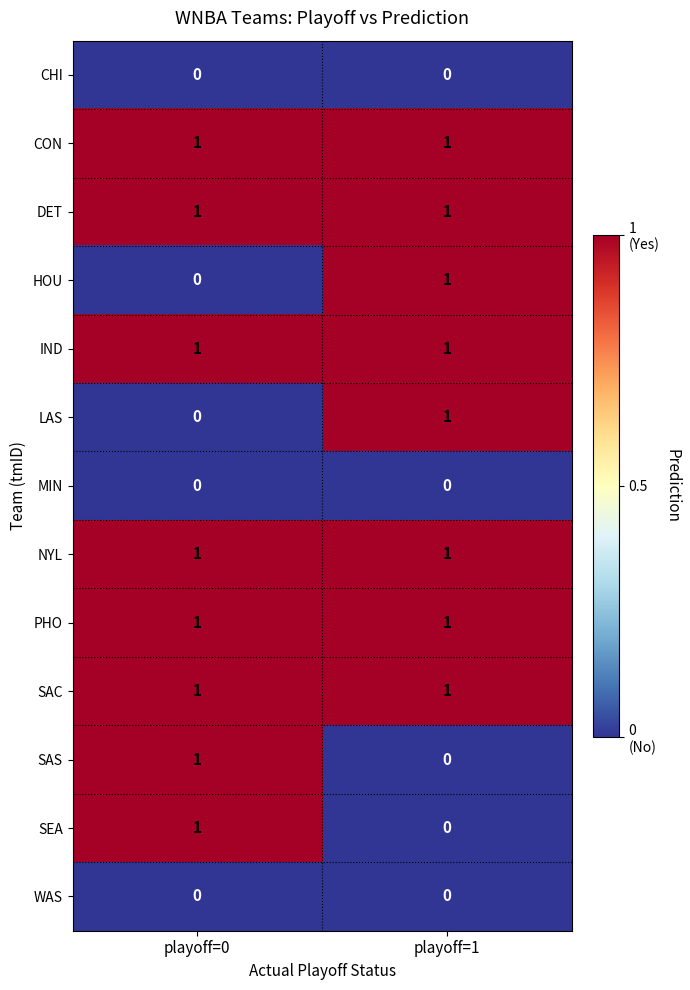

Where is SEA nearest to the value 0?

playoff=1